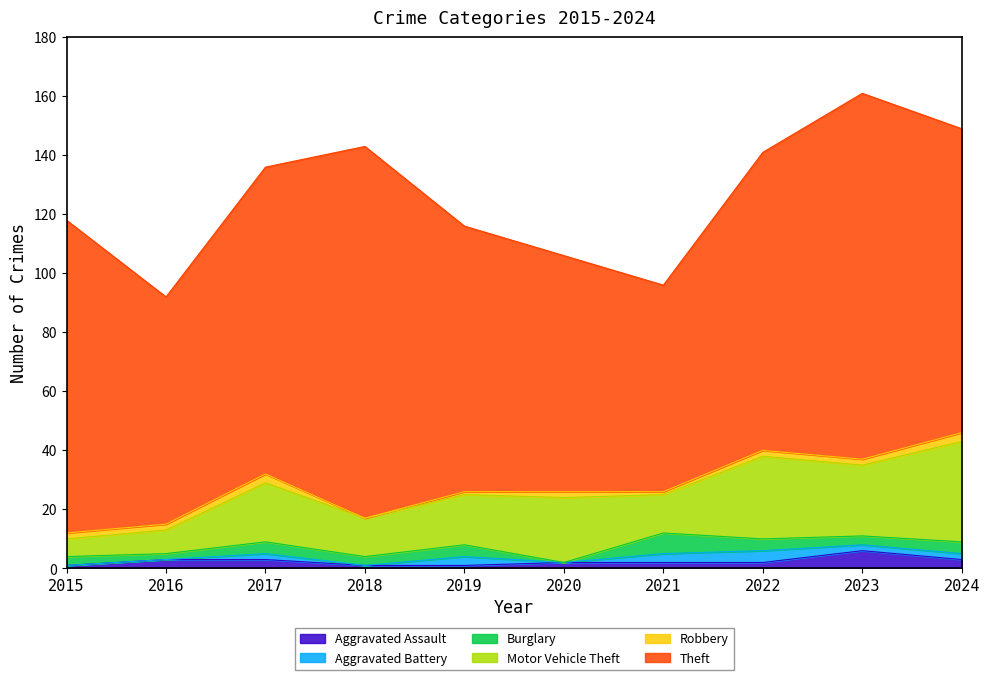

How many intersections are there between Aggravated Battery and Aggravated Assault?

4